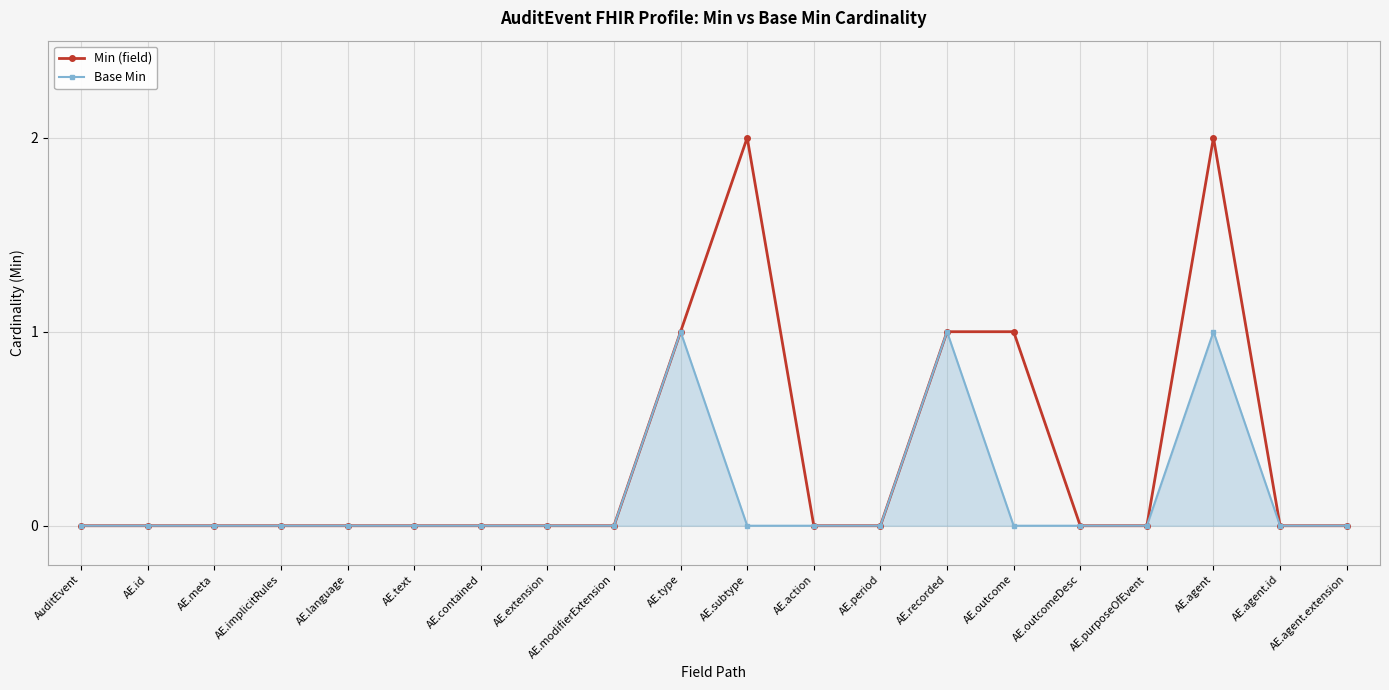

How many lines are shown in the chart?

2